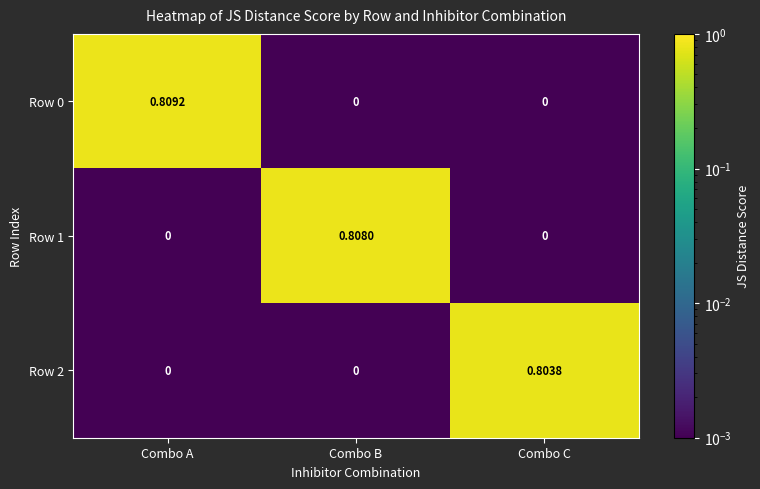

At which label does Row 0 reach its peak?

Combo A